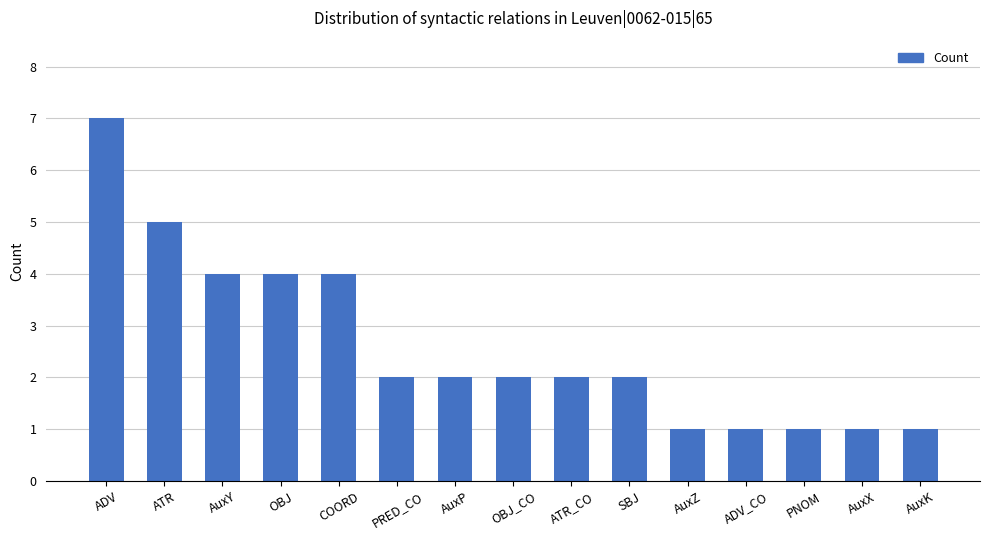

What is the difference between the maximum and second lowest values?

6